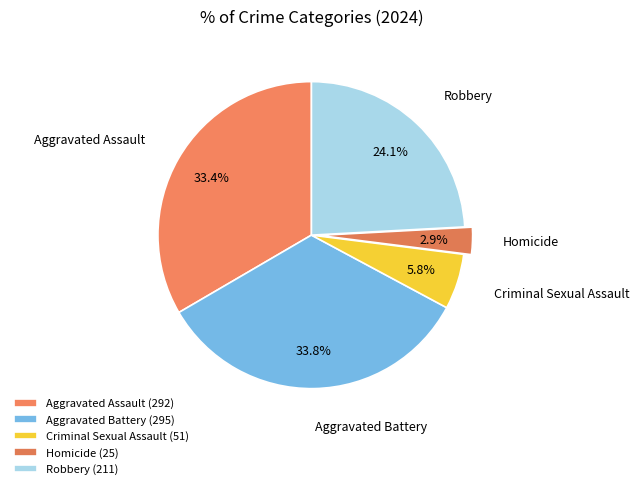

Is it true that Homicide is 3% of the pie?

True